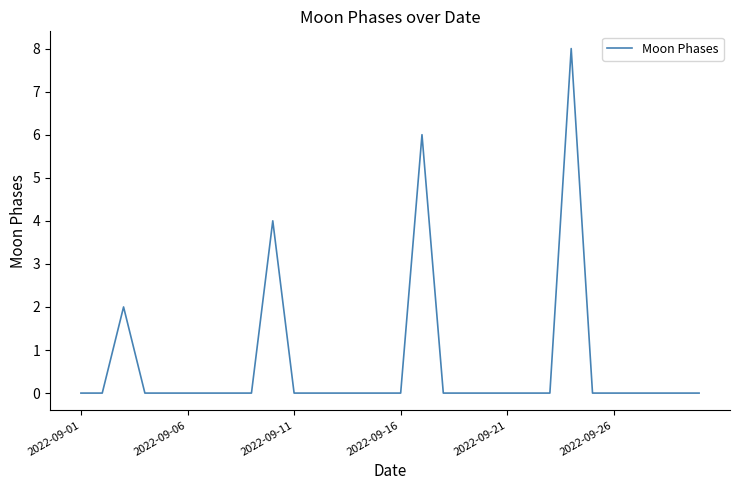

What is the difference between the maximum and minimum values?

8